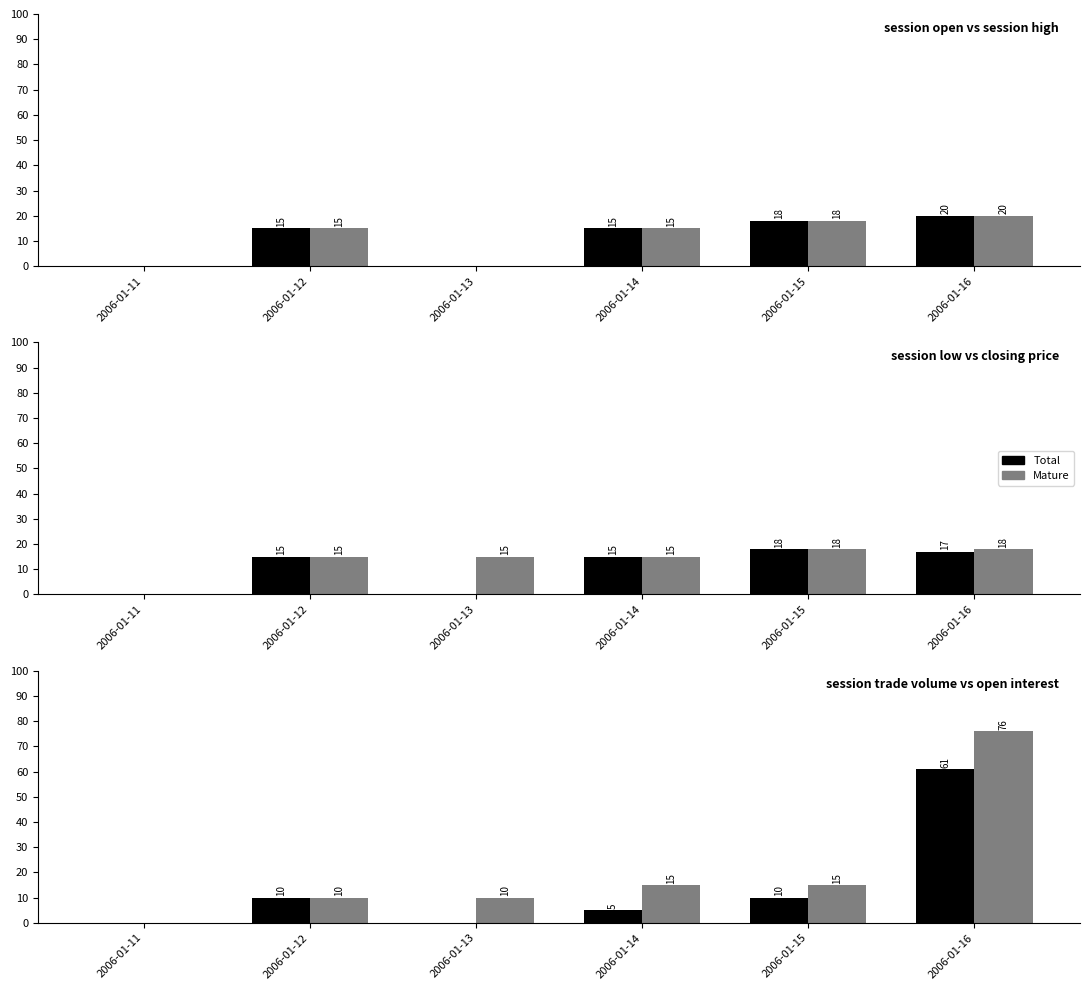

How many groups of bars are there?

6